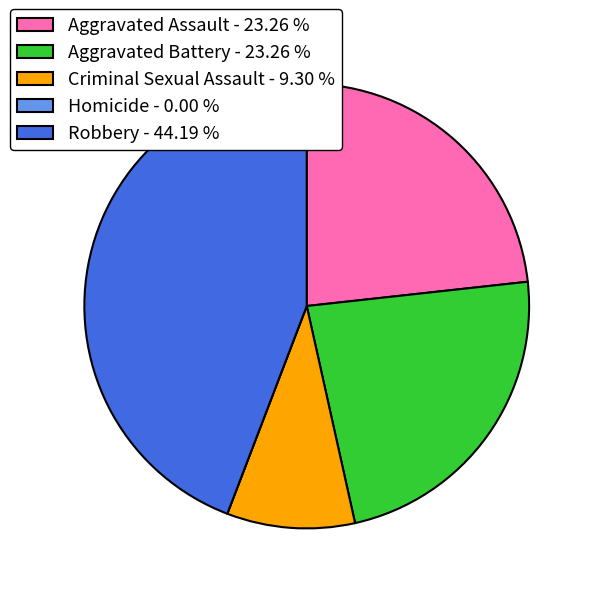

Combined, do Criminal Sexual Assault and Aggravated Battery account for over 50%?

No